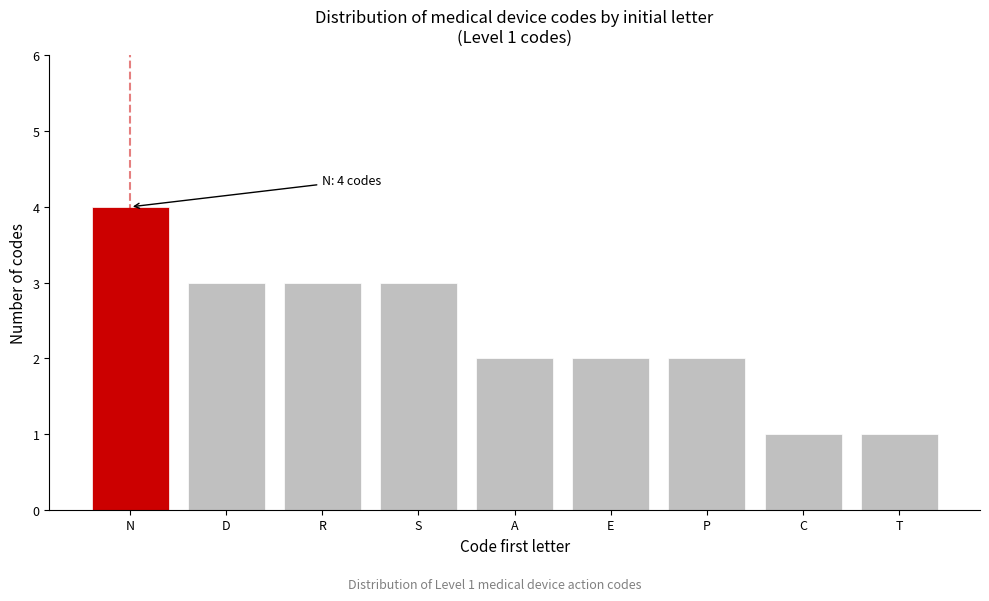

Reading left to right, extract all data points from this chart.

4	3	3	3	2	2	2	1	1